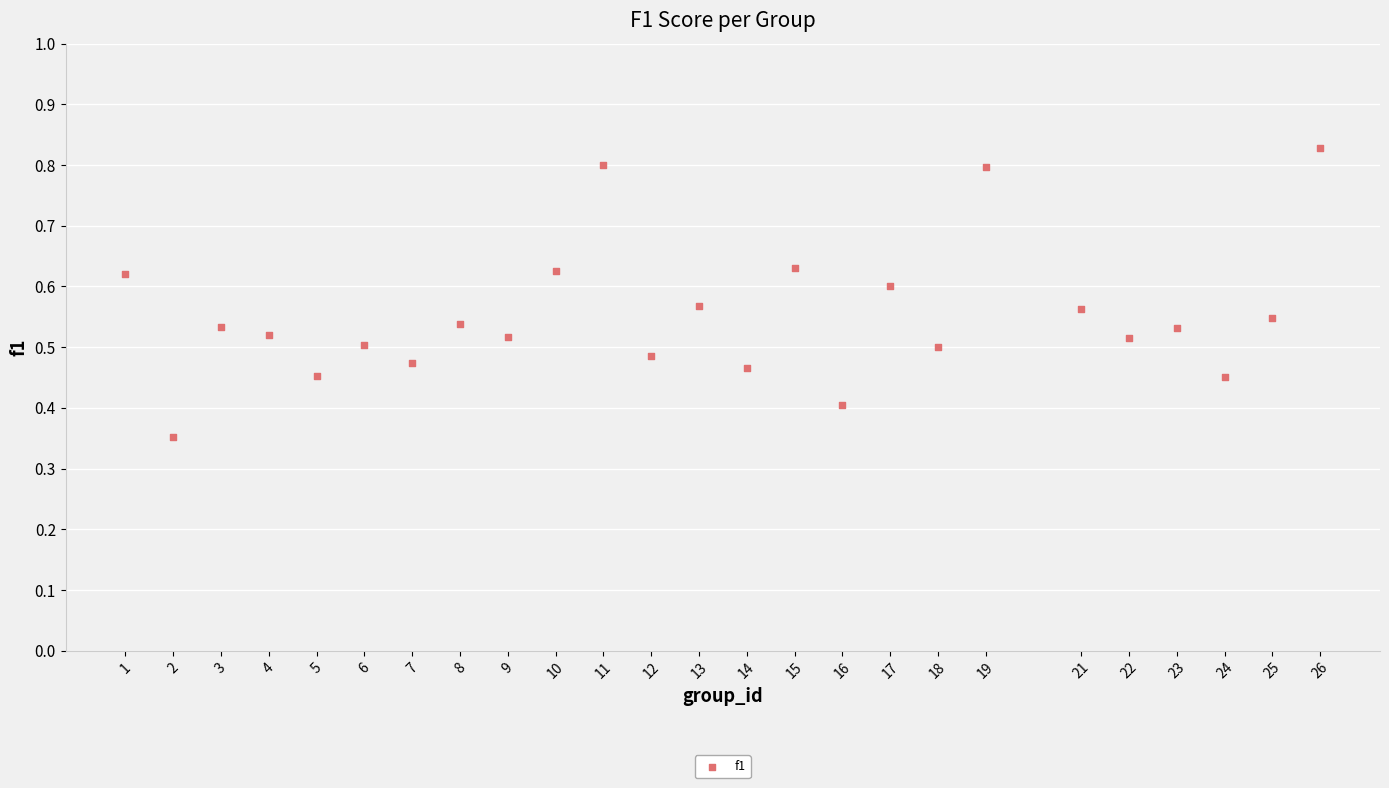

How many data points are displayed?

25